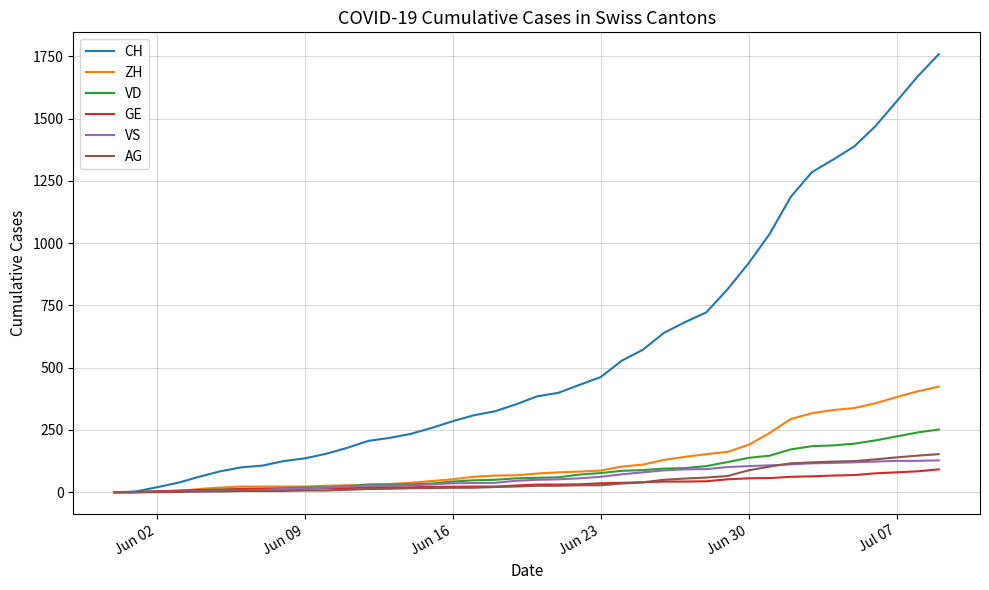

Which series has the largest range (max minus min)?

CH